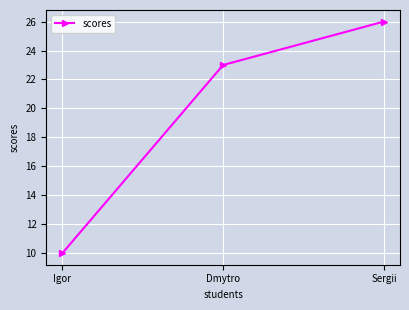

The value at Sergii is 26. True or false?

True